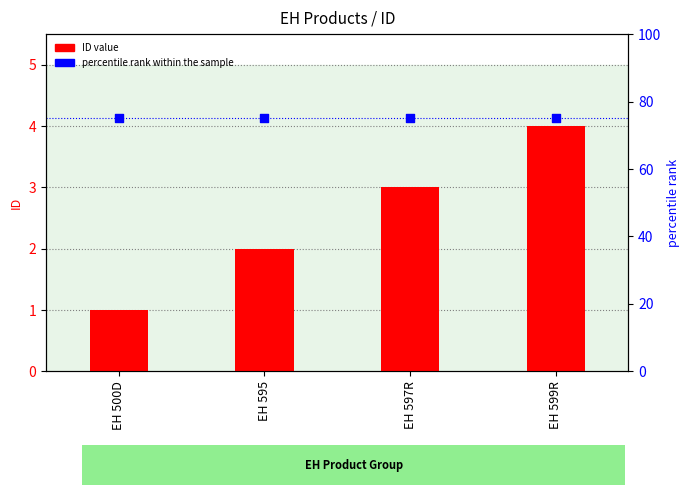

Which series has the largest total across all categories?

percentile rank within the sample